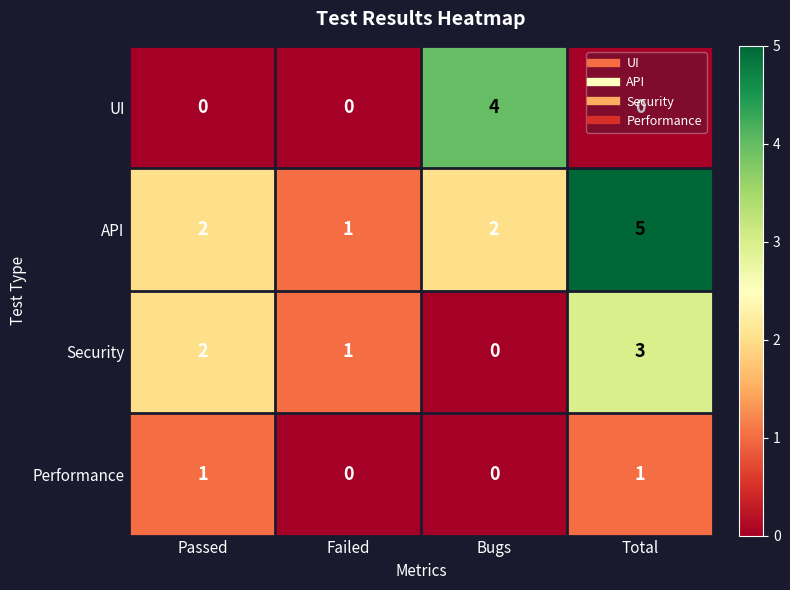

The value of API at Total is 8. True or false?

False